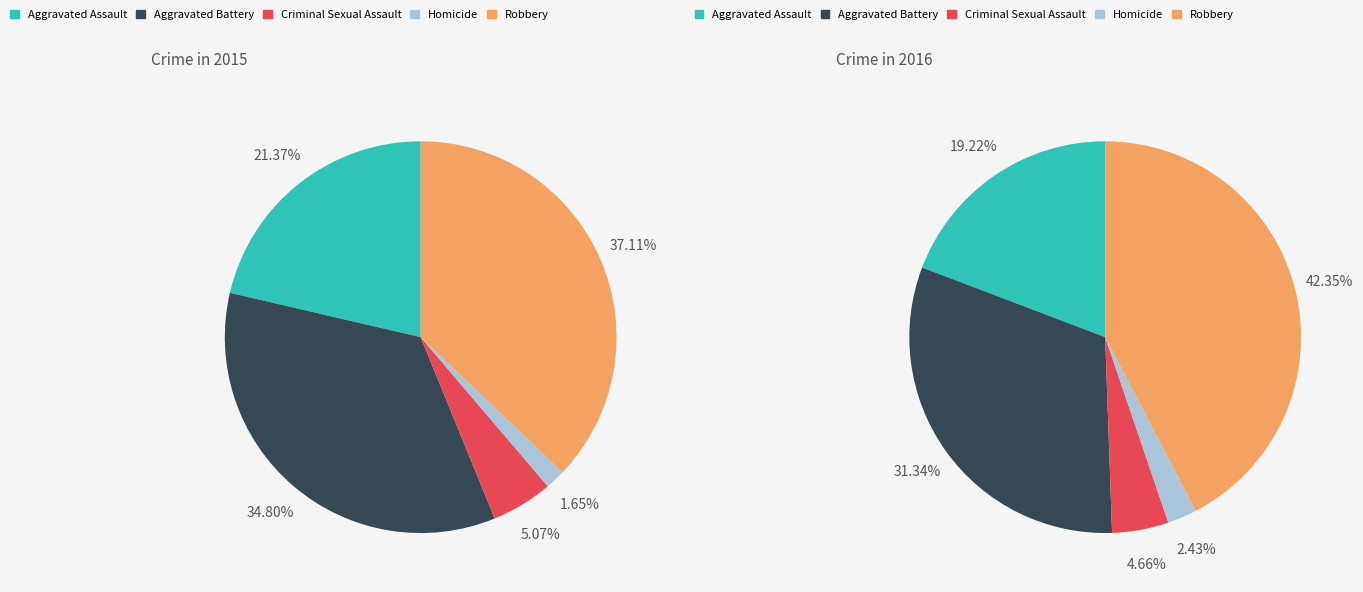

The Robbery slice represents 37% of the pie. True or false?

True